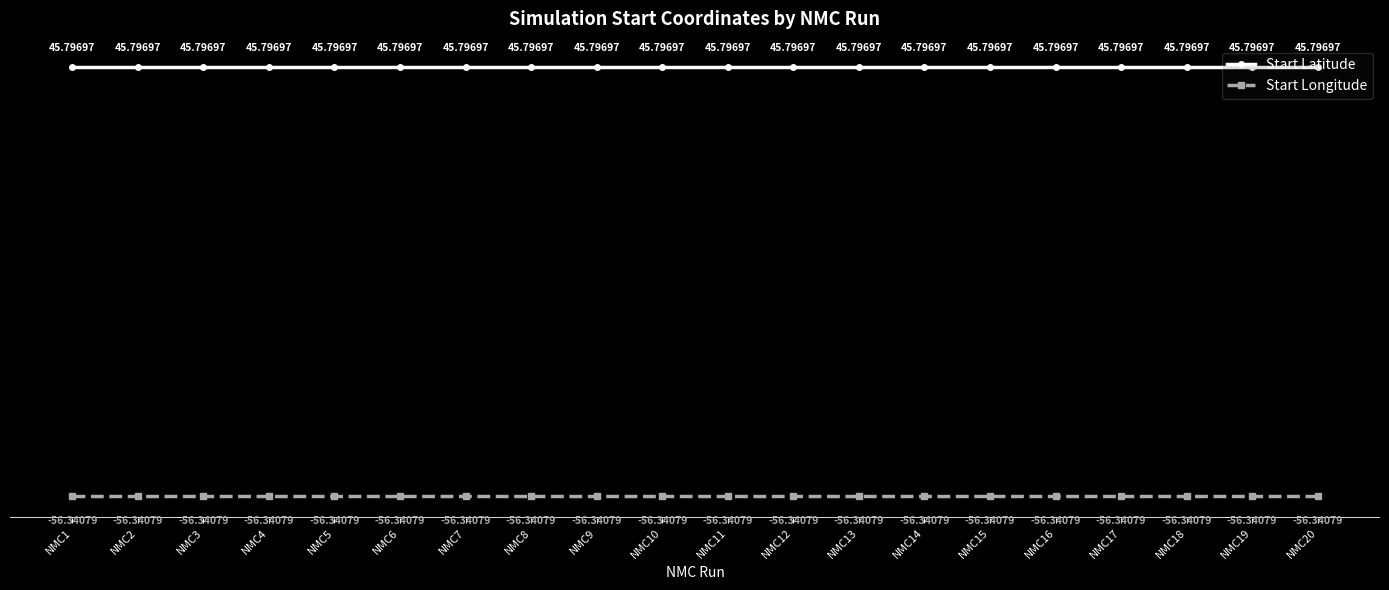

What is the total value across all series at NMC8?

-10.5